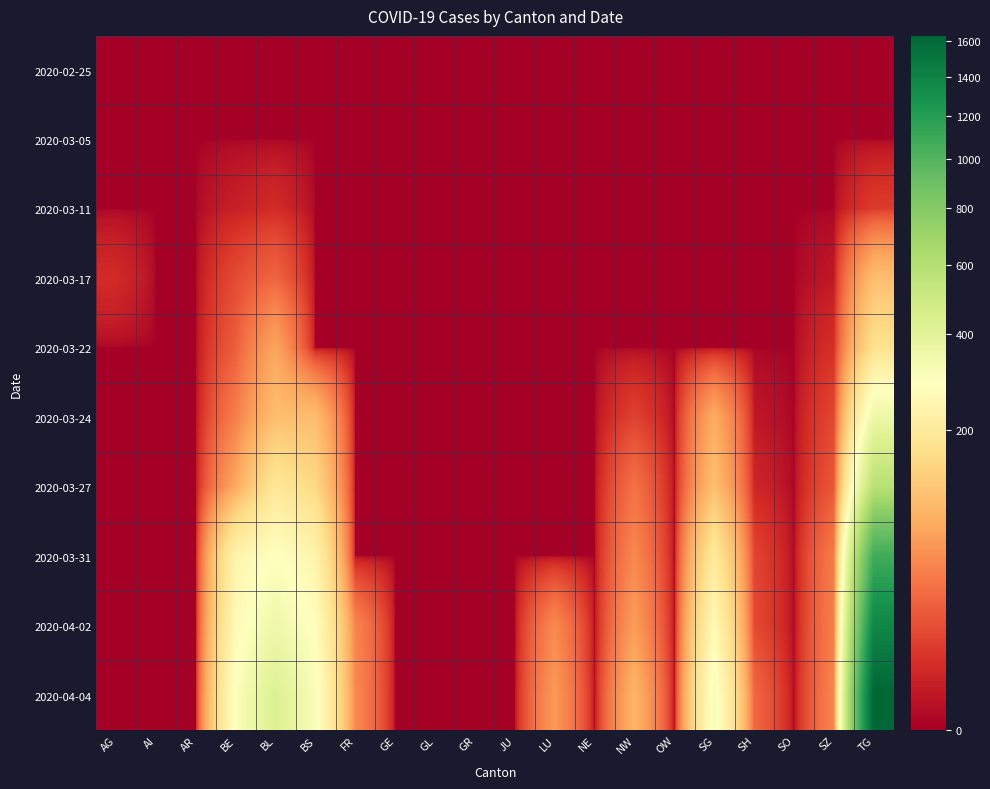

Between AI and BS, which series saw the biggest shift?

2020-04-04